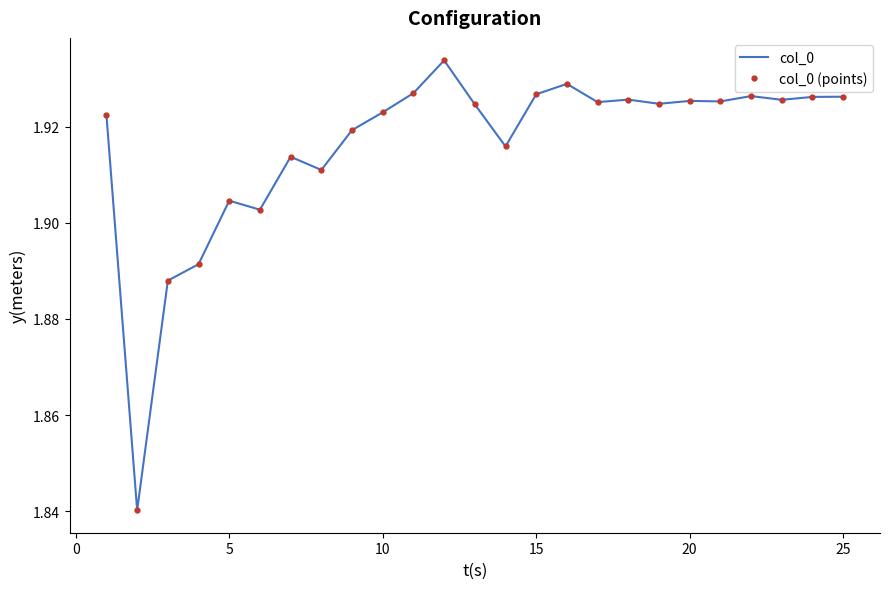

What is the lowest value of the col_0 (points) series?

1.8